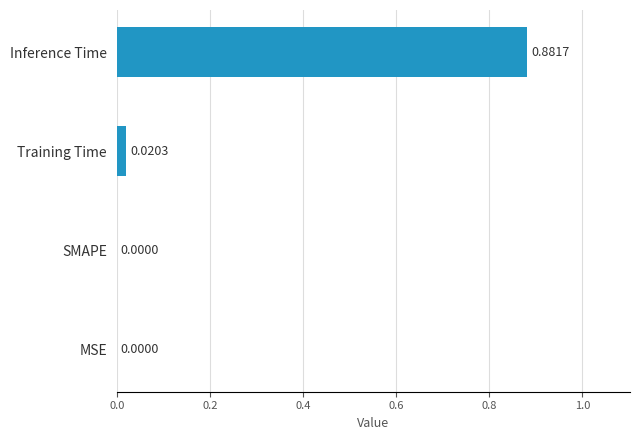

Which has a higher value, MSE or Training Time?

Training Time